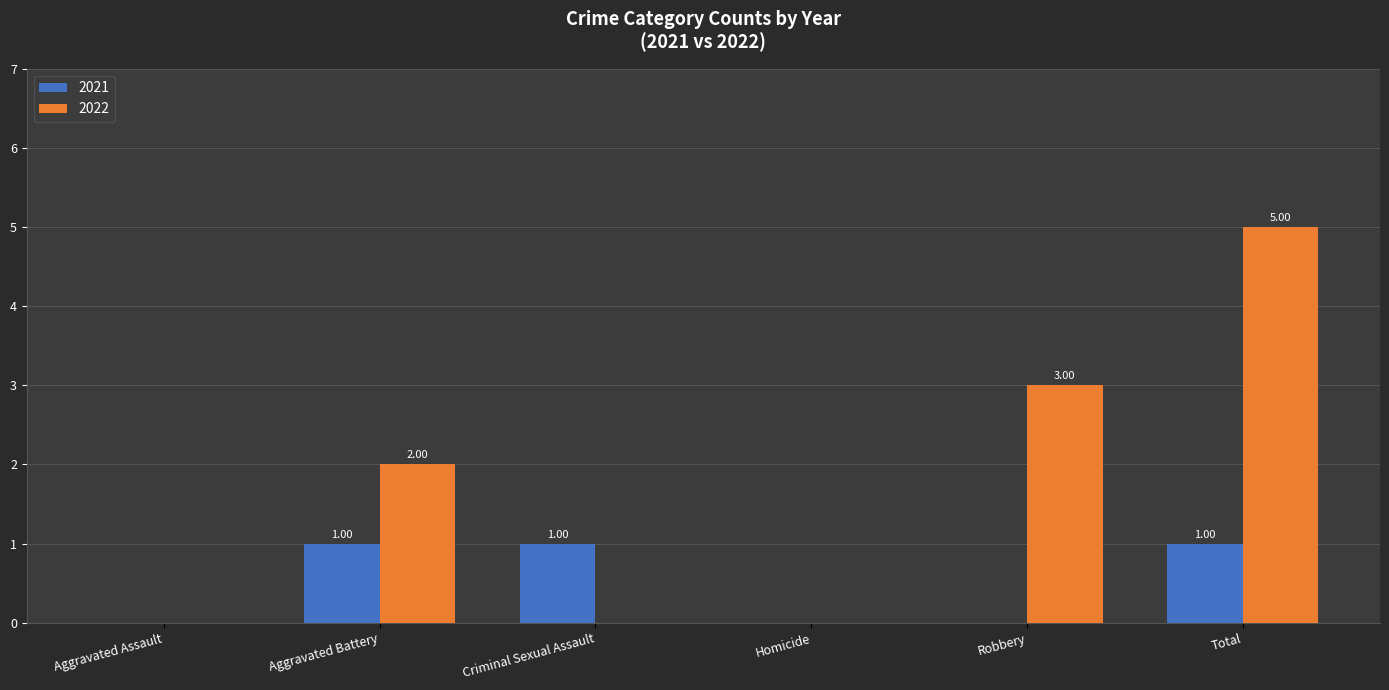

Does the chart contain stacked bars?

No